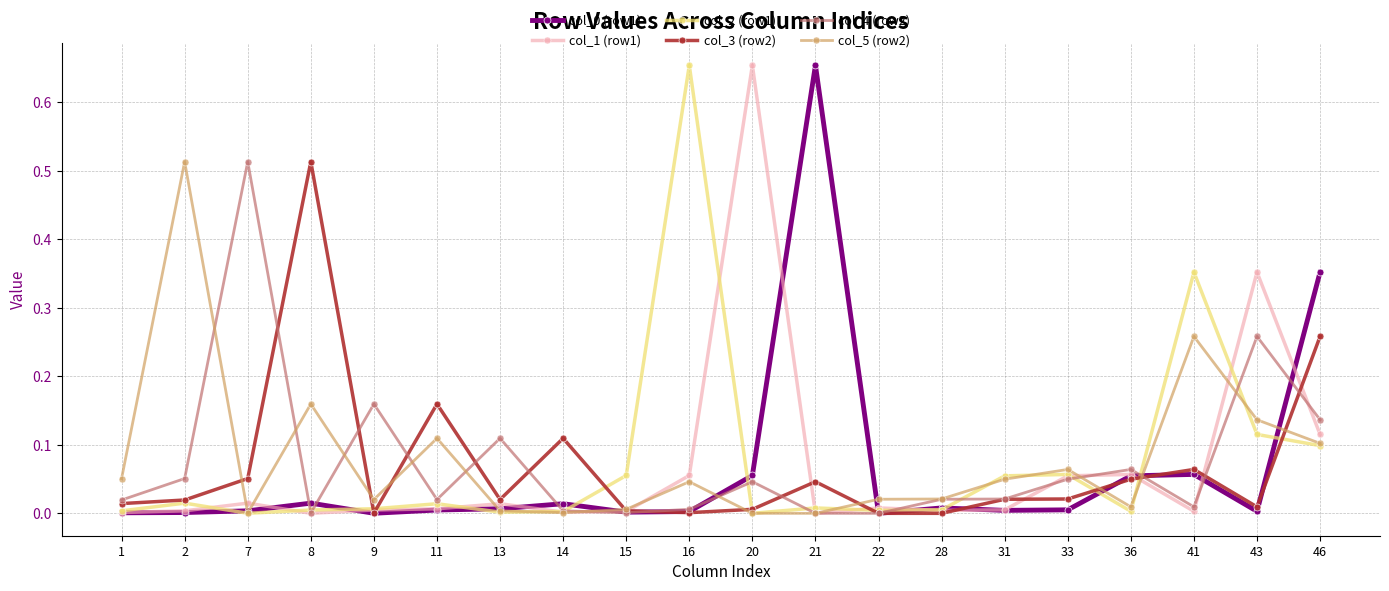

True or false: col_1 (row1) has a value of 0.0 at 28.

True